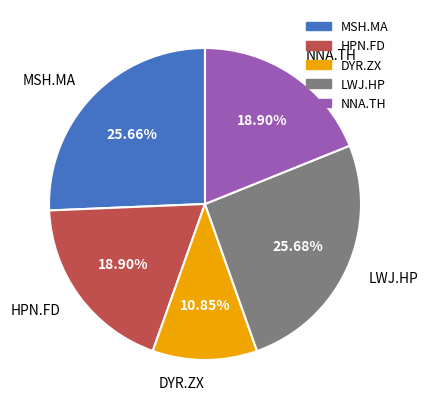

To the nearest percent, what is the difference between the largest and smallest slice percentages?

15%